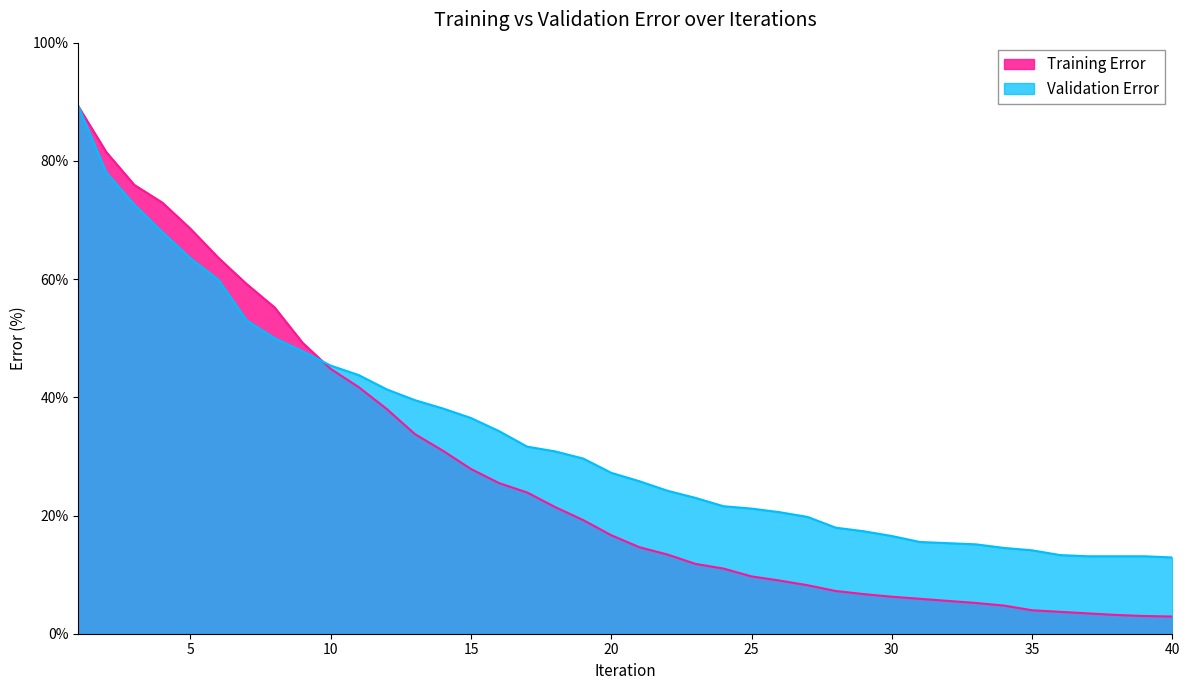

What is the maximum value for Training Error?

89.2